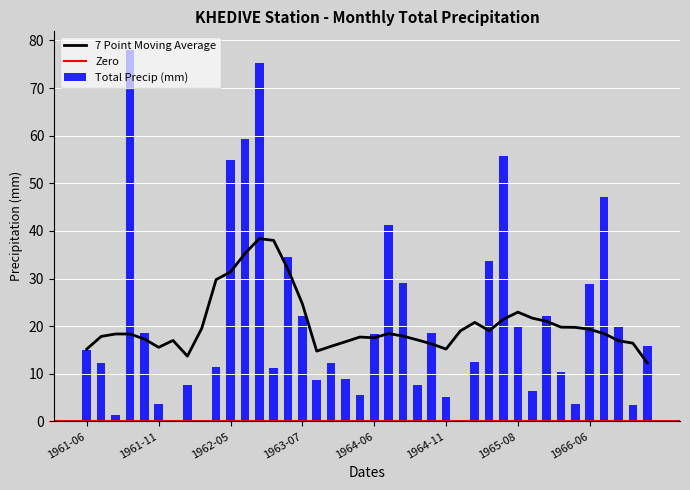

What position from the right is 1962-08?

28